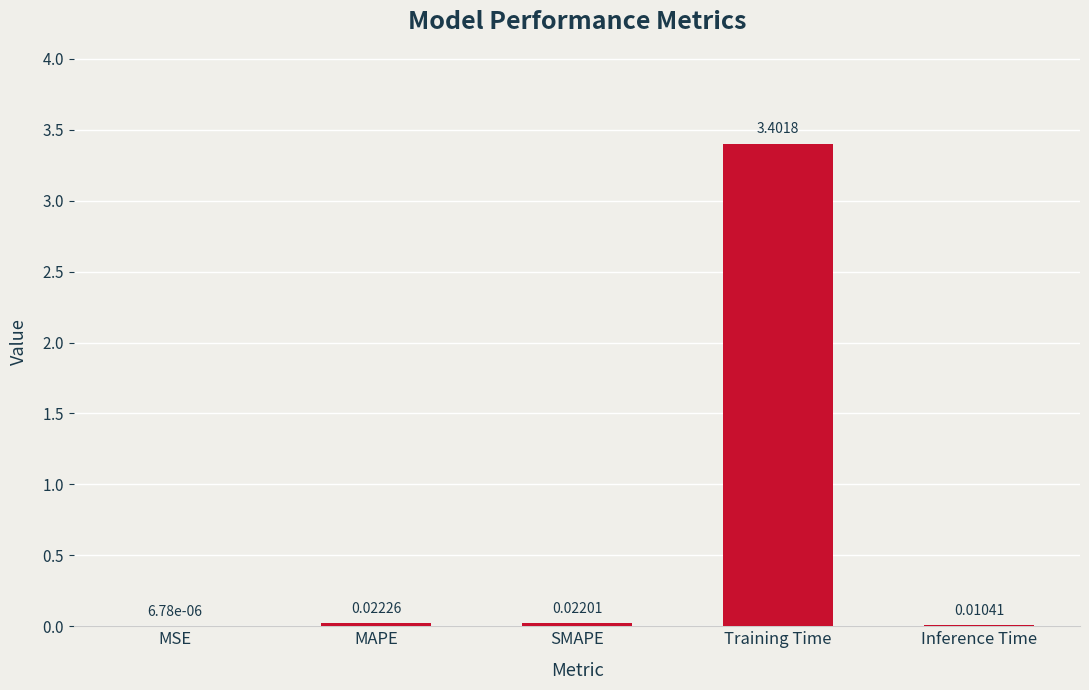

At which label is the value closest to 1?

MAPE